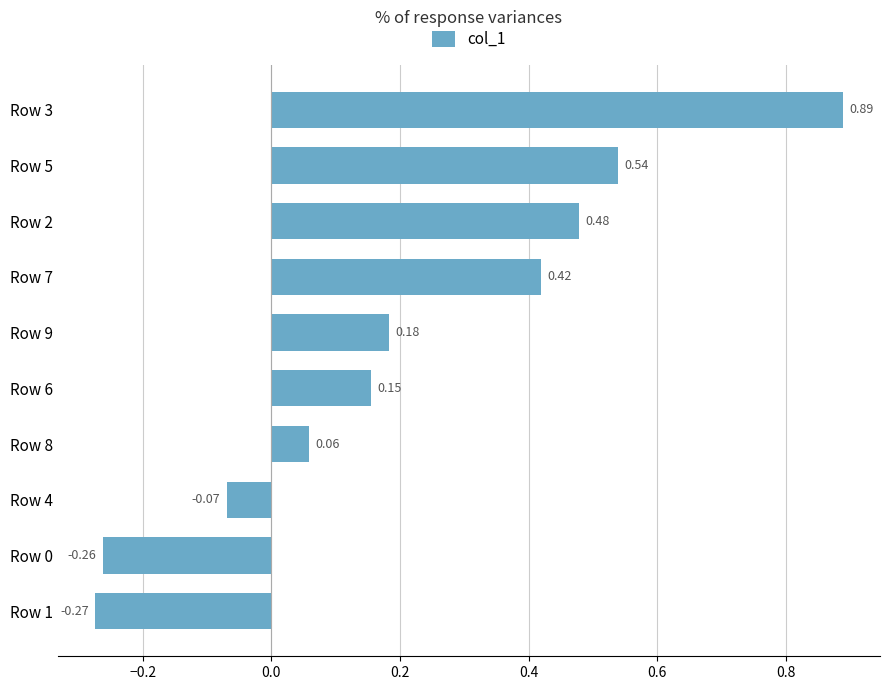

At which category does the chart reach its peak across all series?

Row 3